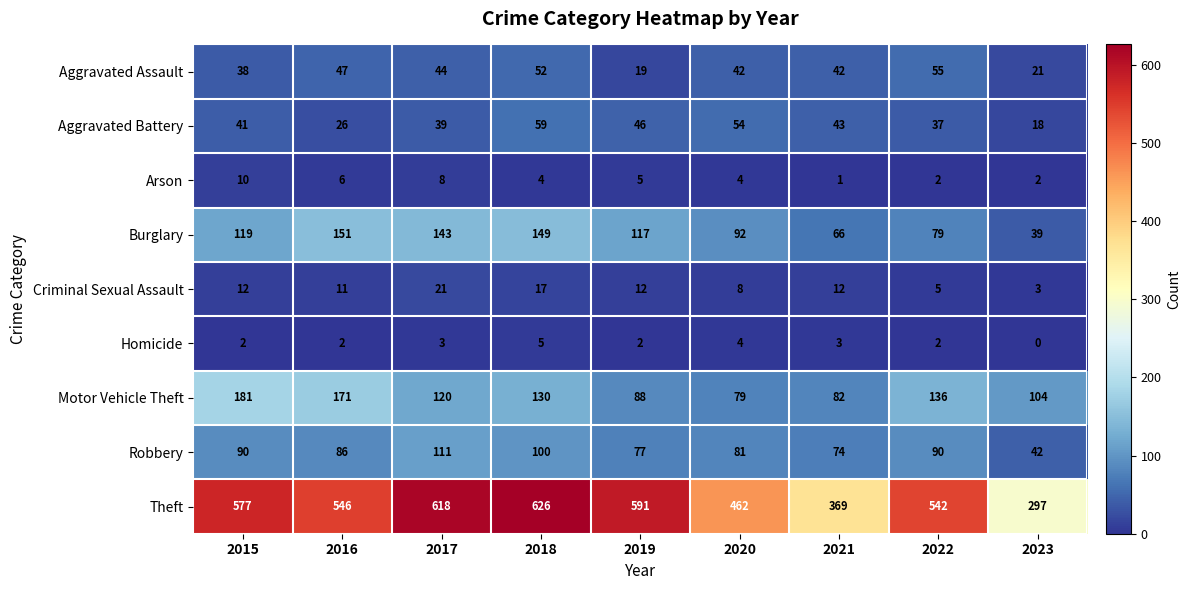

List the labels in order of Aggravated Battery value, smallest first.

2023, 2016, 2022, 2017, 2015, 2021, 2019, 2020, 2018